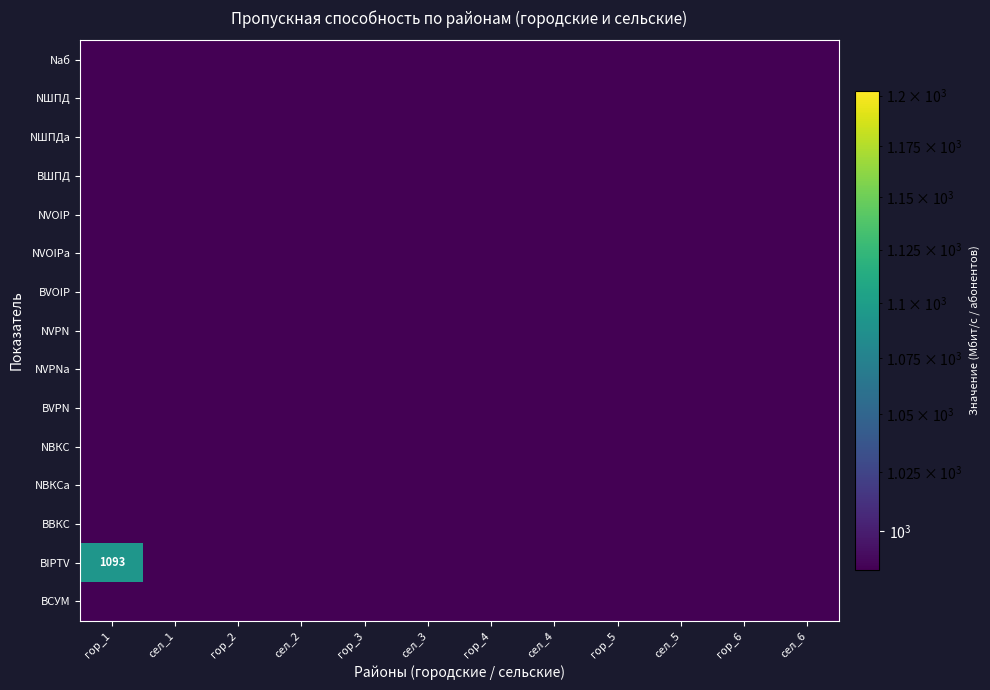

What value does the BВКС series have at сел_2?

0.5